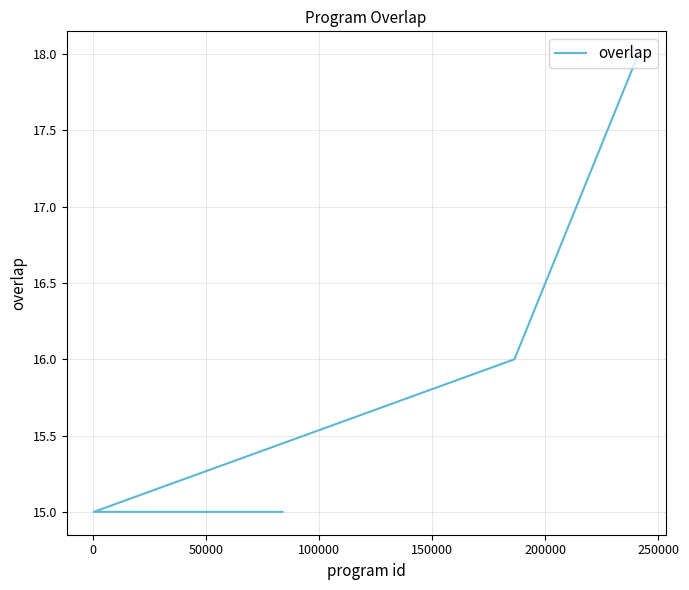

What is the greatest value displayed?

18